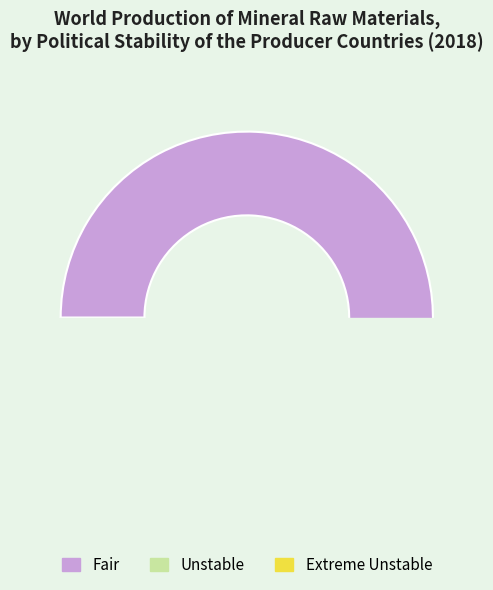

True or false: Unstable accounts for 22% of the total.

False